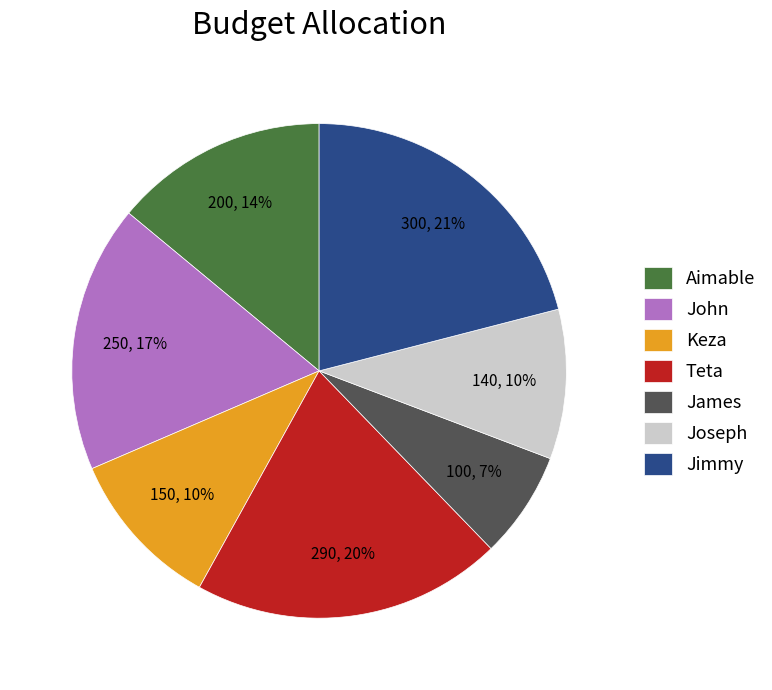

Is there any slice that represents more than half of the pie?

No